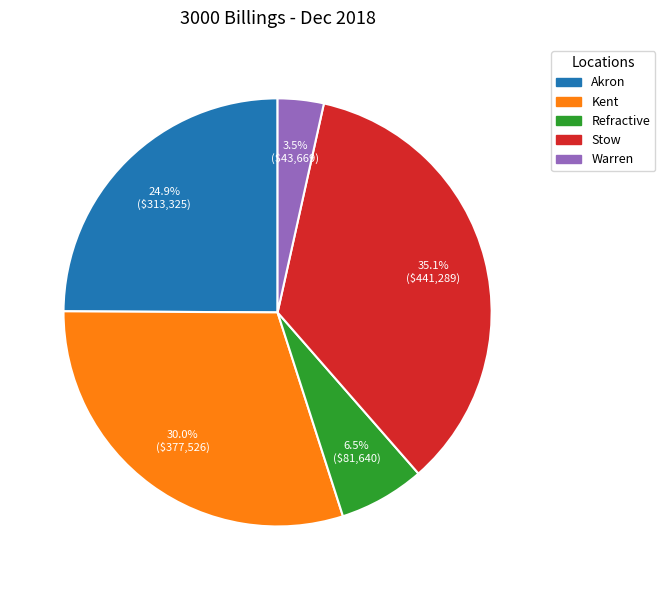

What portion of the pie excludes Akron?

75.1%